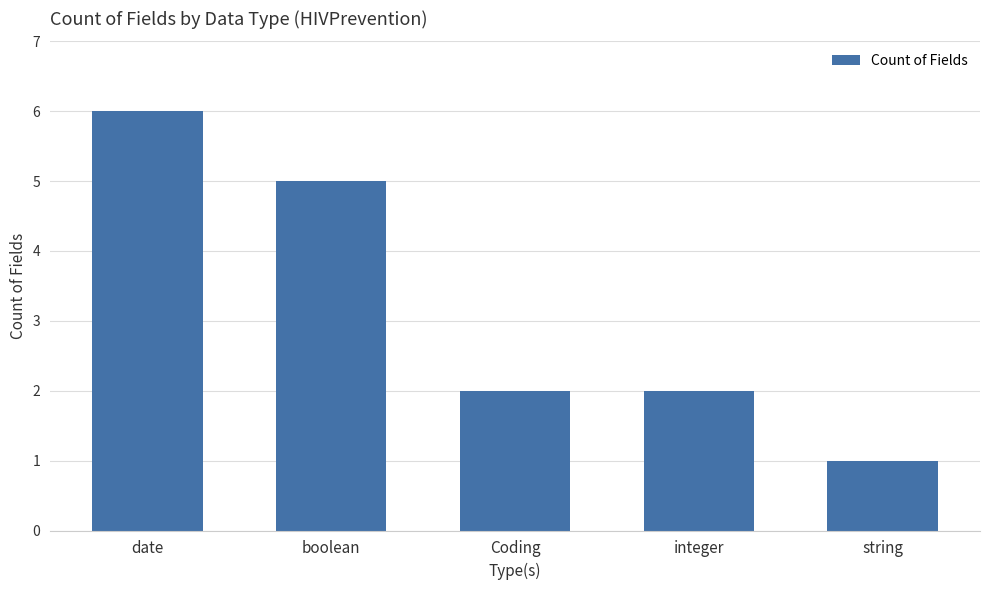

Is it true that the value at Coding is 1?

False